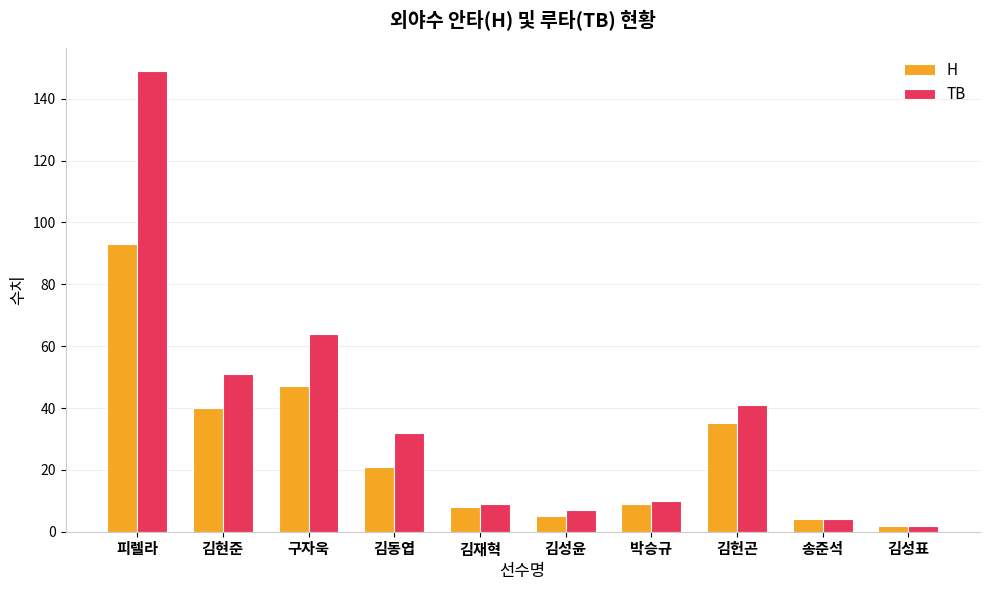

Where is TB nearest to the value 75?

구자욱